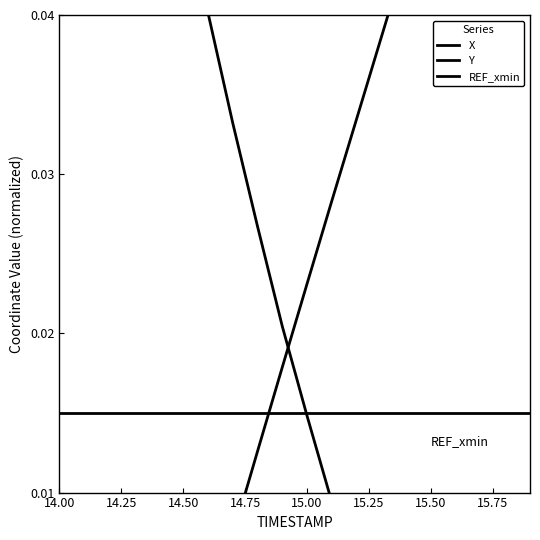

Between 14.00 and 14.50, which series saw the biggest shift?

X